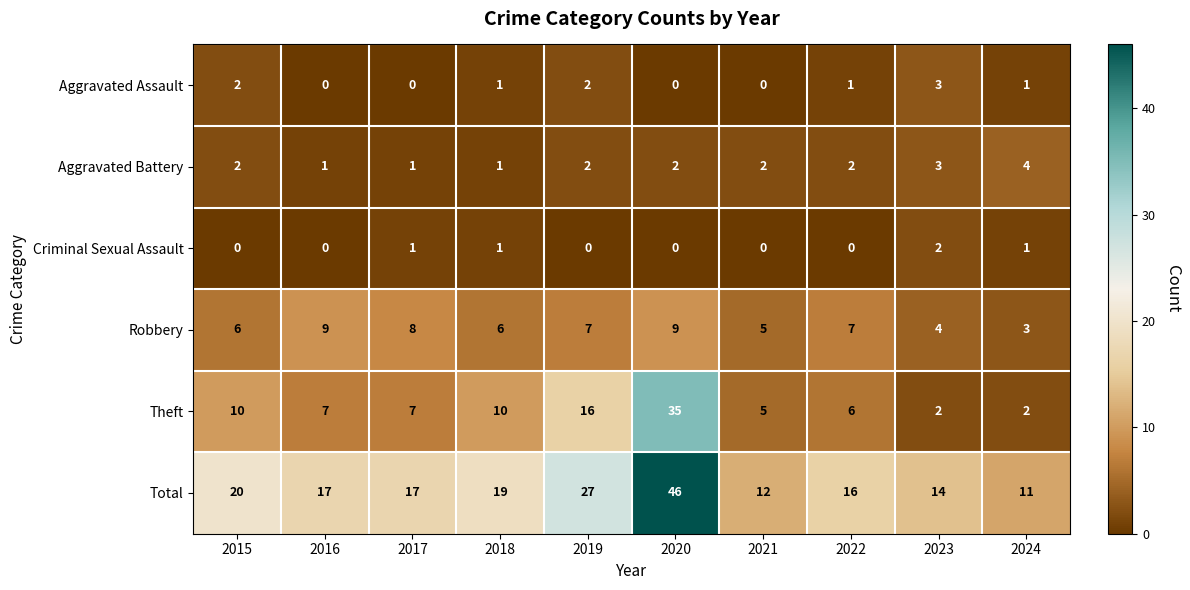

The Total series shows 46 at 2020. True or false?

True